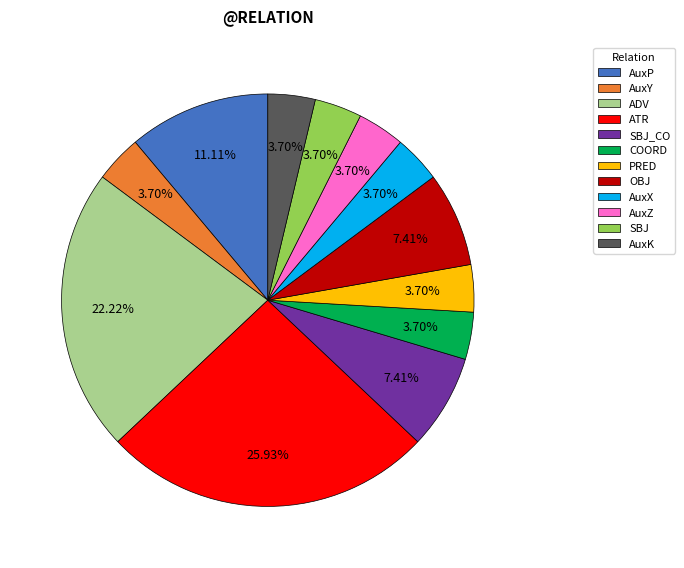

Is the sum of AuxZ and SBJ greater than half?

No